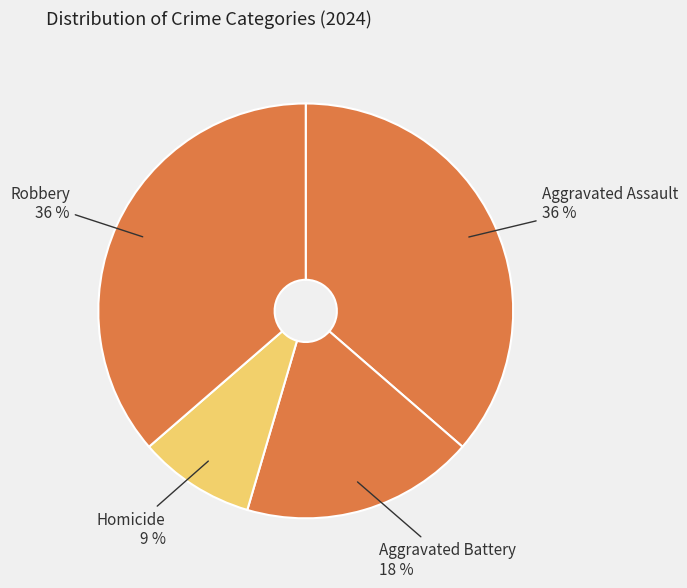

What is the largest slice in the pie chart?

Aggravated Assault